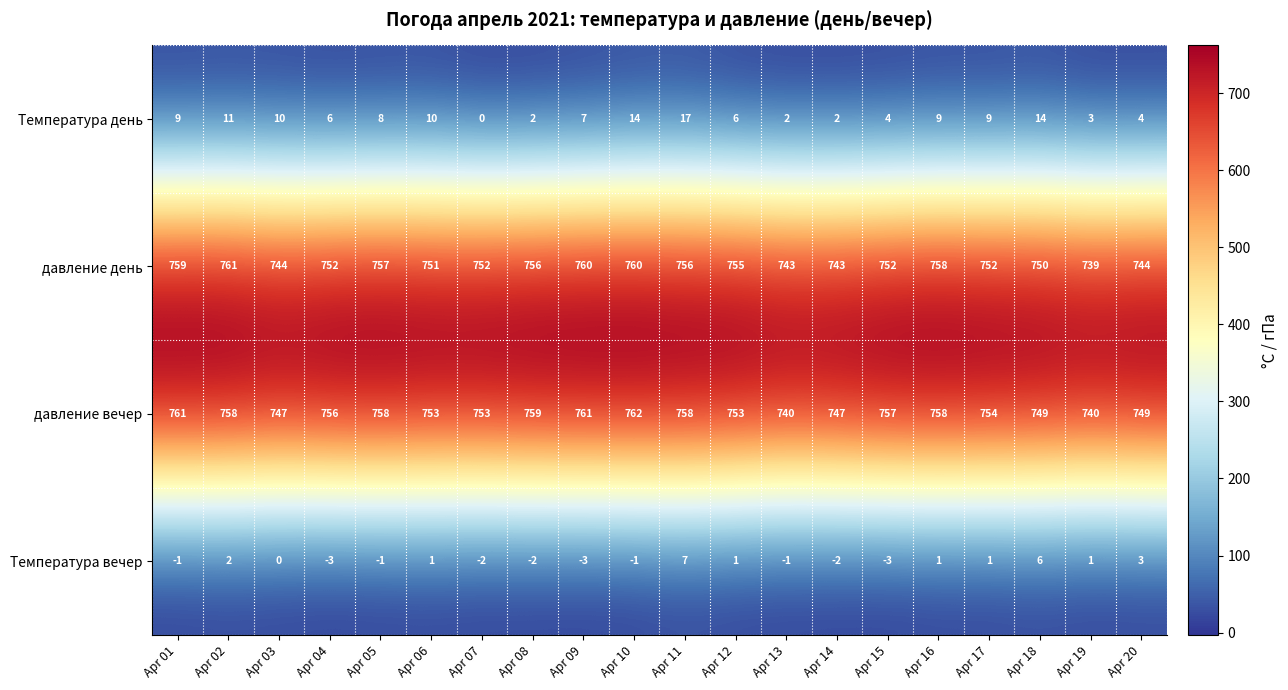

The value of Температура вечер at Apr 19 is 1. True or false?

True